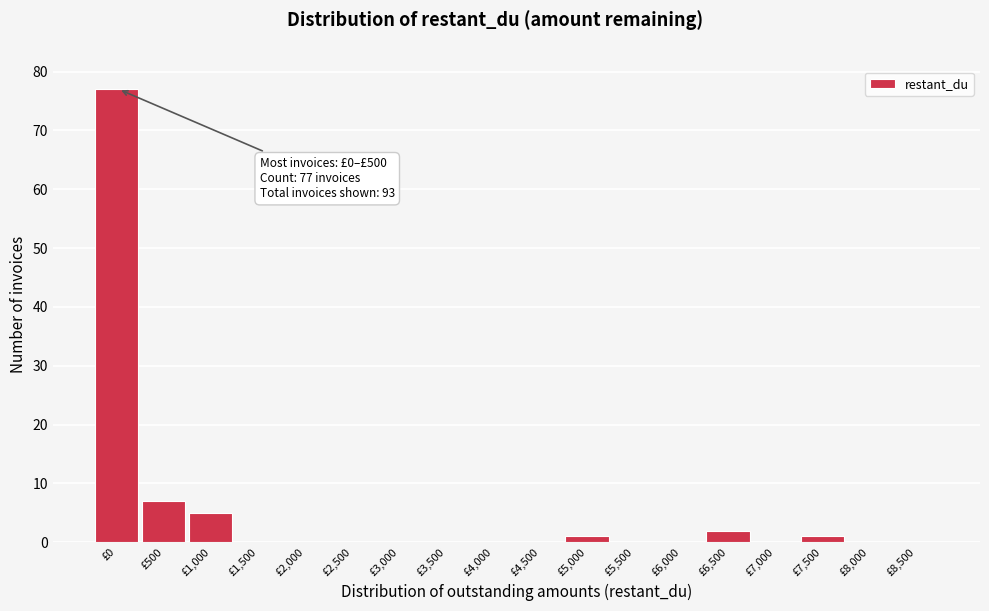

Reading left to right, transcribe all the data shown in this chart.

£0=77	£500=7	£1,000=5	£1,500=0	£2,000=0	£2,500=0	£3,000=0	£3,500=0	£4,000=0	£4,500=0	£5,000=1	£5,500=0	£6,000=0	£6,500=2	£7,000=0	£7,500=1	£8,000=0	£8,500=0